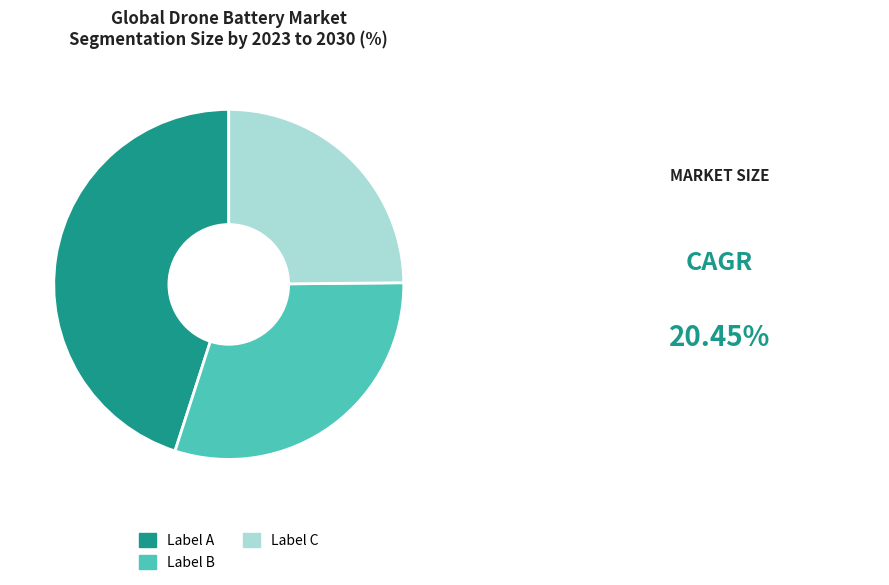

Is there any slice that represents more than half of the pie?

No